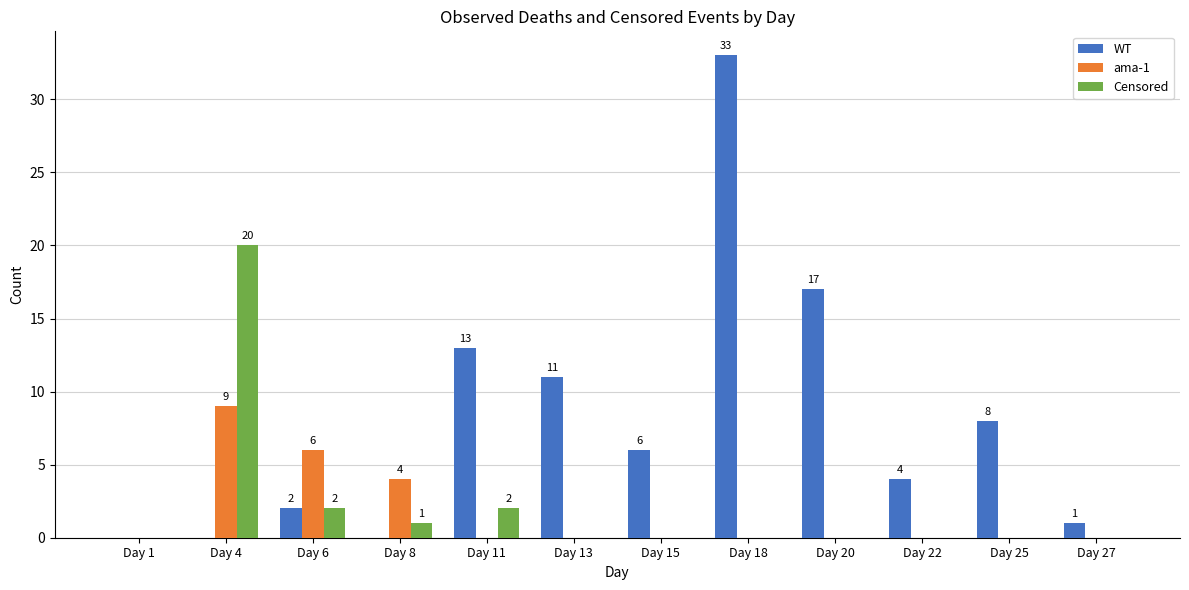

Count the number of categories in the chart.

12